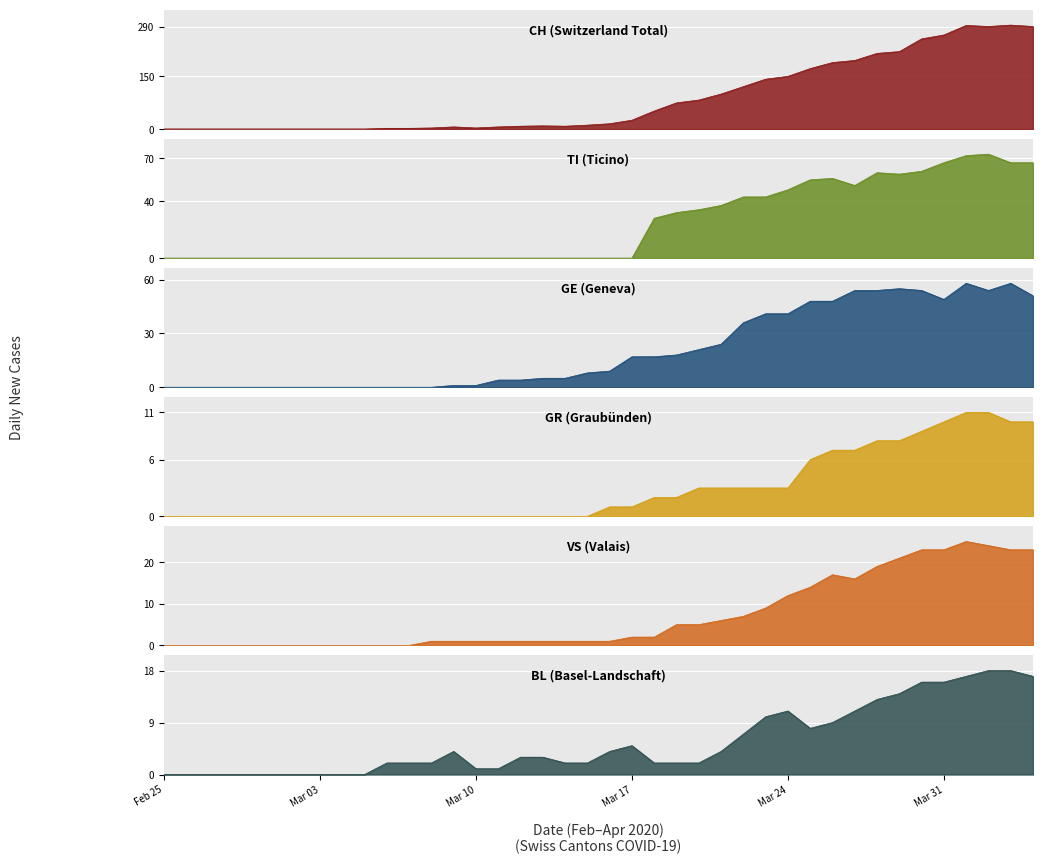

What is the sum of the BL values at 28 and 13?

15